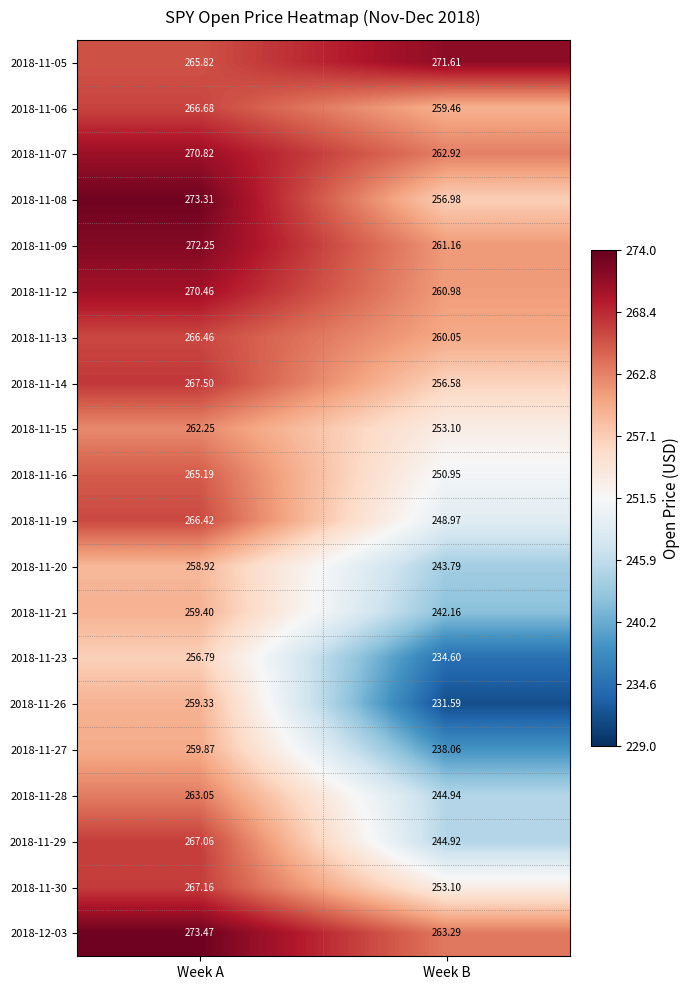

At which label does 2018-11-19 first exceed 266?

Week A